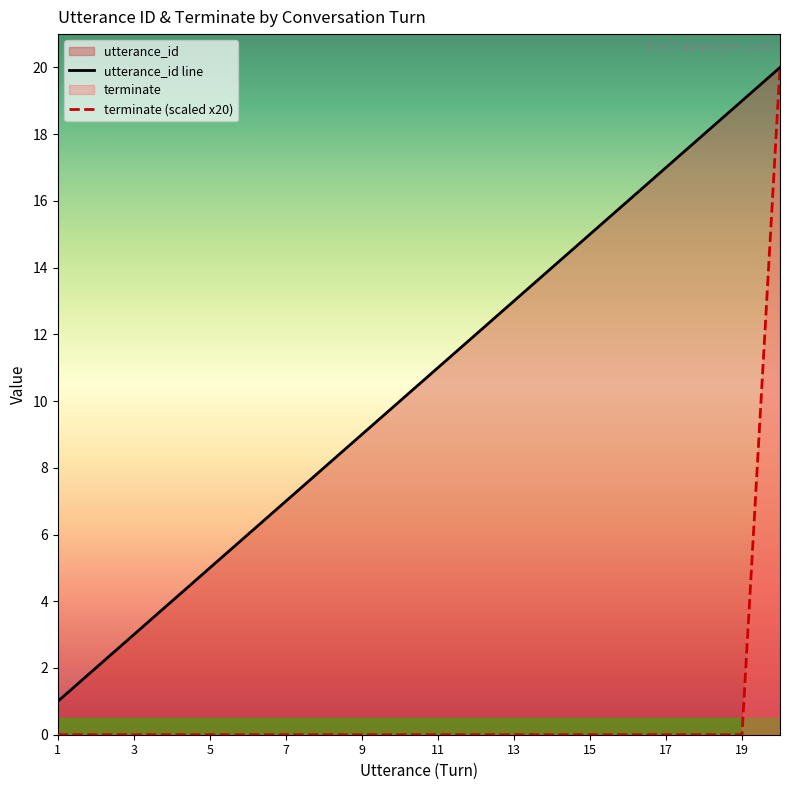

Count the number of categories in the chart.

20